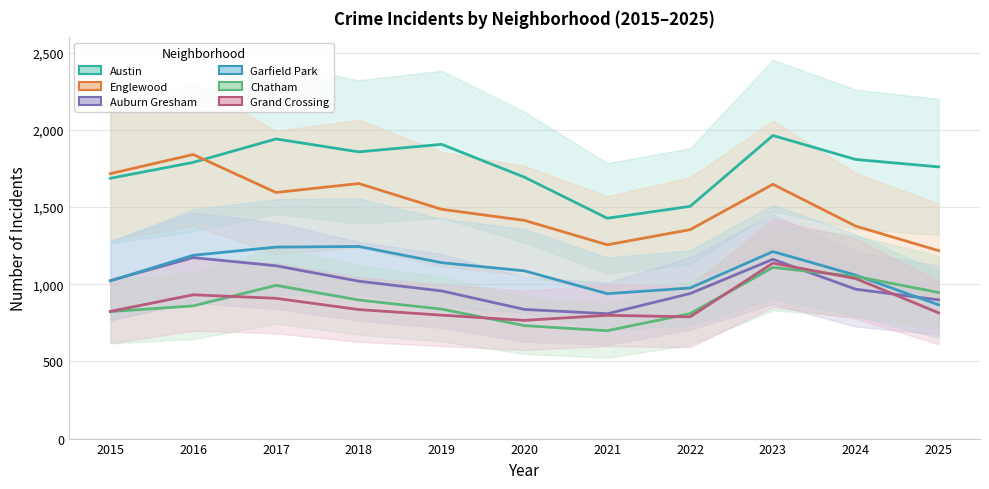

Reading right to left, extract all data points from this chart.

Austin: 1761	1809	1964	1505	1428	1694	1907	1858	1942	1790	1687
Englewood: 1218	1377	1648	1354	1256	1414	1486	1653	1595	1841	1717
Auburn Gresham: 899	968	1162	940	809	837	957	1020	1120	1173	1024
Garfield Park: 867	1059	1212	976	939	1087	1140	1245	1241	1188	1022
Chatham: 947	1051	1109	810	699	732	839	898	993	860	823
Grand Crossing: 815	1037	1137	789	799	766	800	836	909	932	824